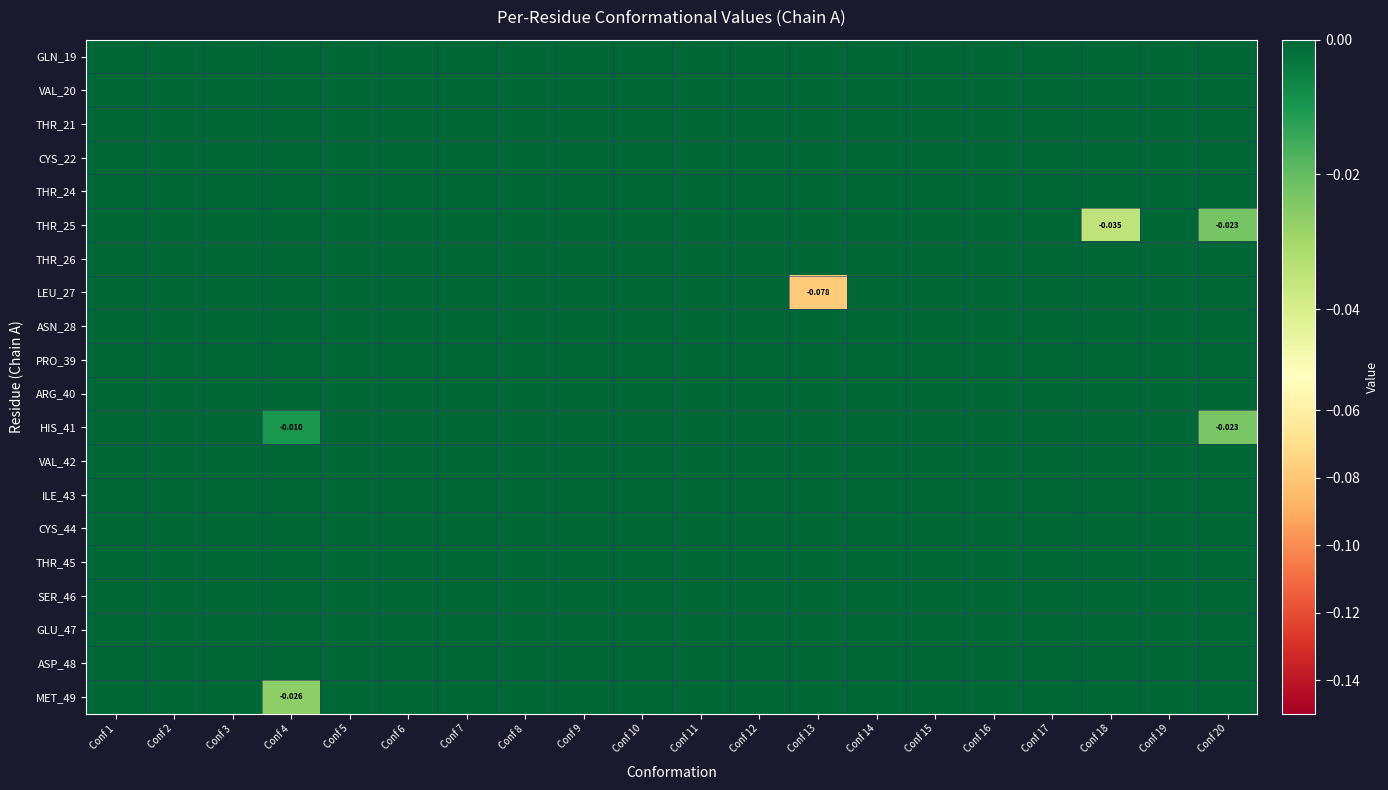

At which category is the sum across all series the highest?

Conf 1